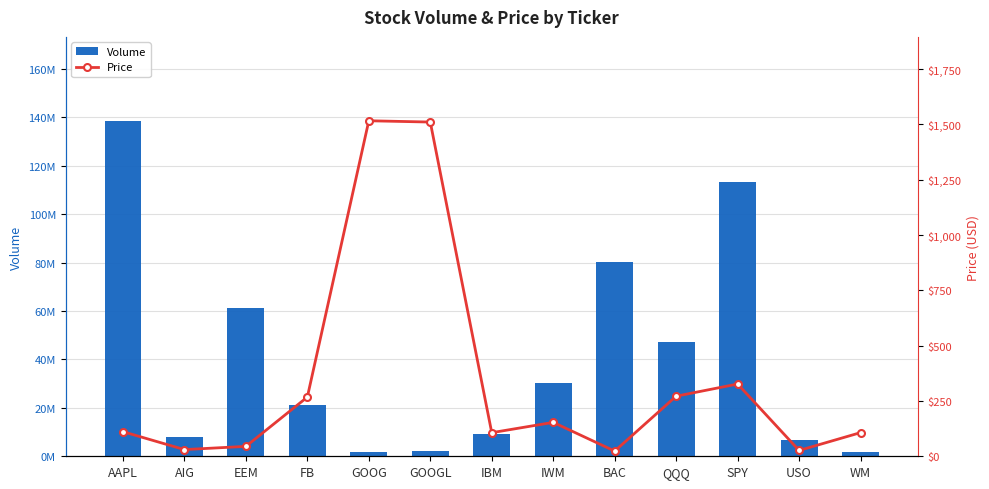

What is the difference between the second highest and second lowest values in the Price series?

1484.5